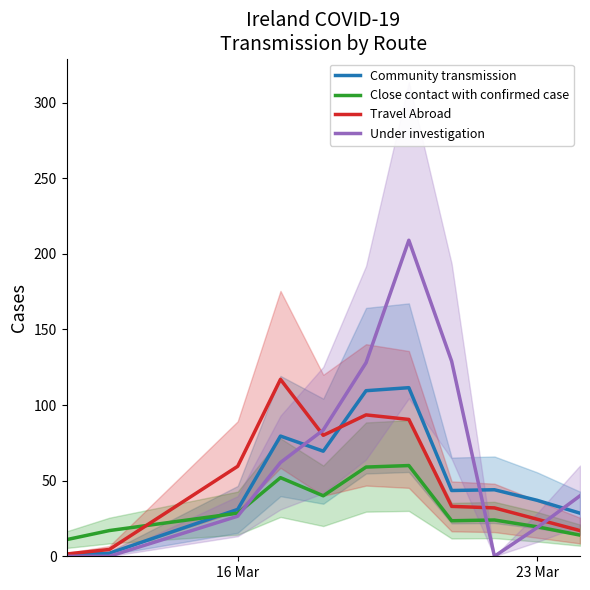

True or false: Close contact with confirmed case has a value of 19.5 at 23 Mar.

True